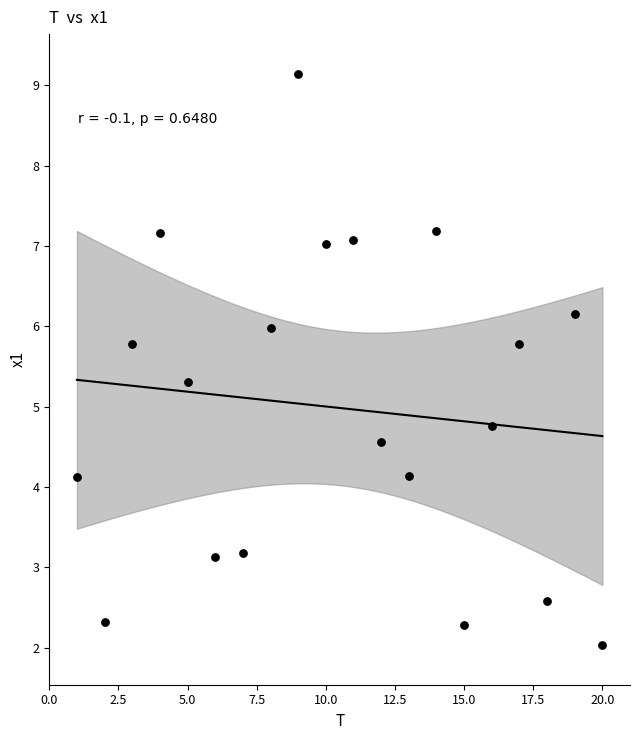

What is the range of X values (max minus min)?

19.0